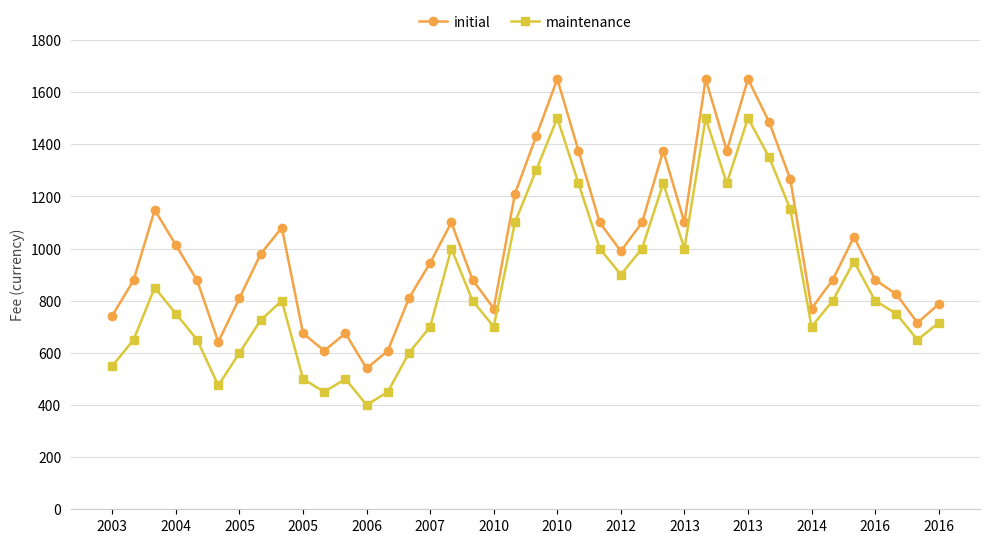

True or false: maintenance has more than 0 points higher than both neighbors.

True